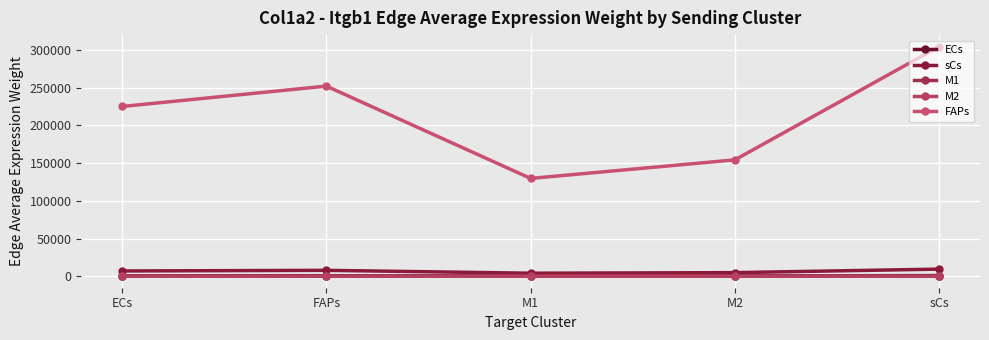

True or false: ECs and M2 cross at least once.

False